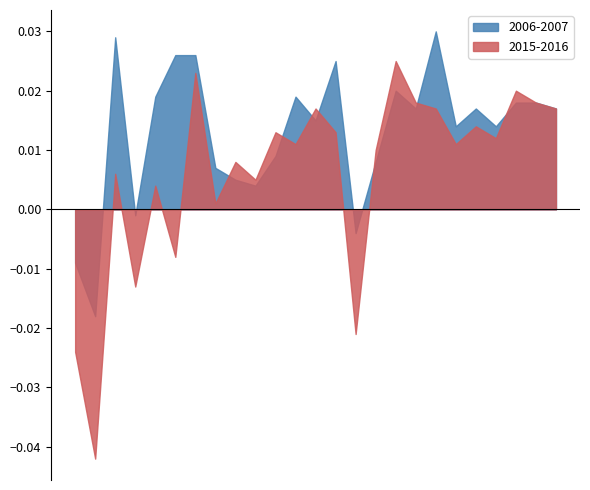

Which series has the largest range (max minus min)?

2015-2016